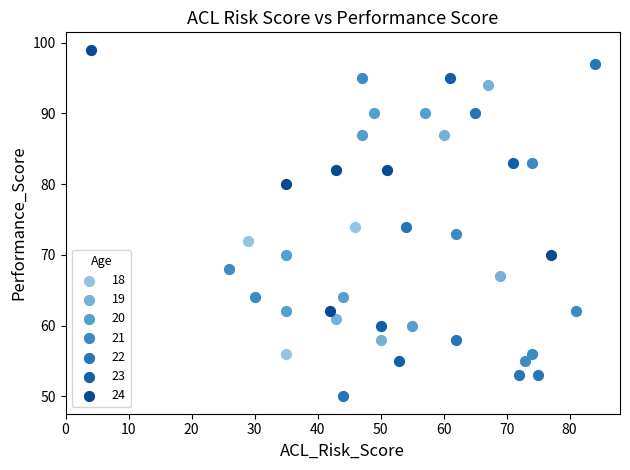

Which series reaches the minimum Y coordinate?

22